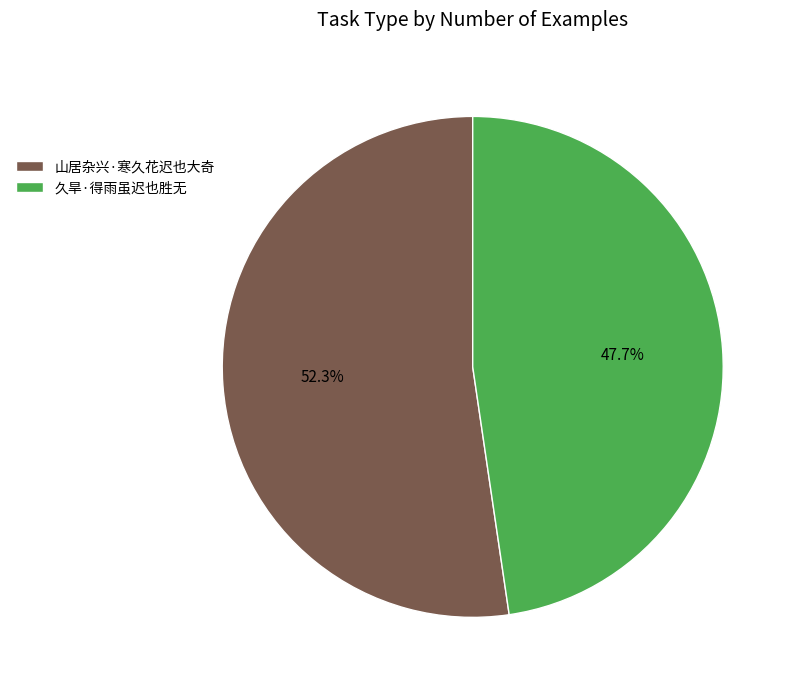

Does 久旱·得雨虽迟也胜无 account for over 50% of the chart?

No